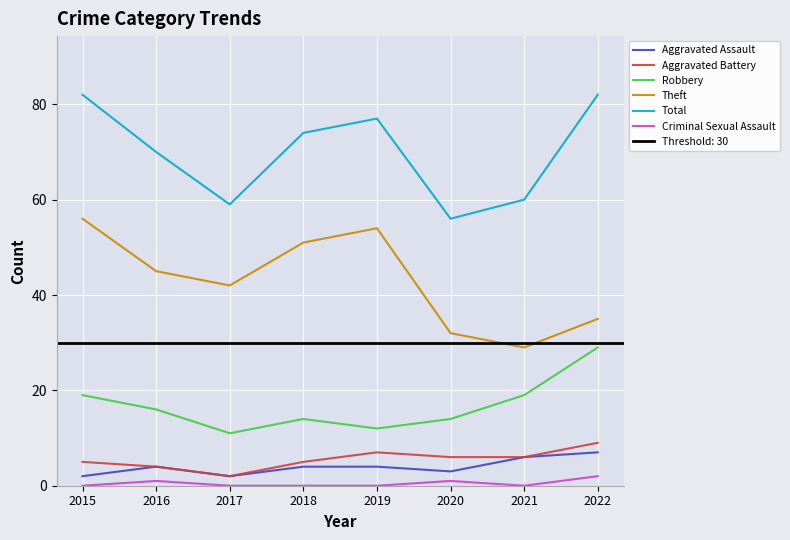

True or false: Total has a value of 82 at 2015.

True